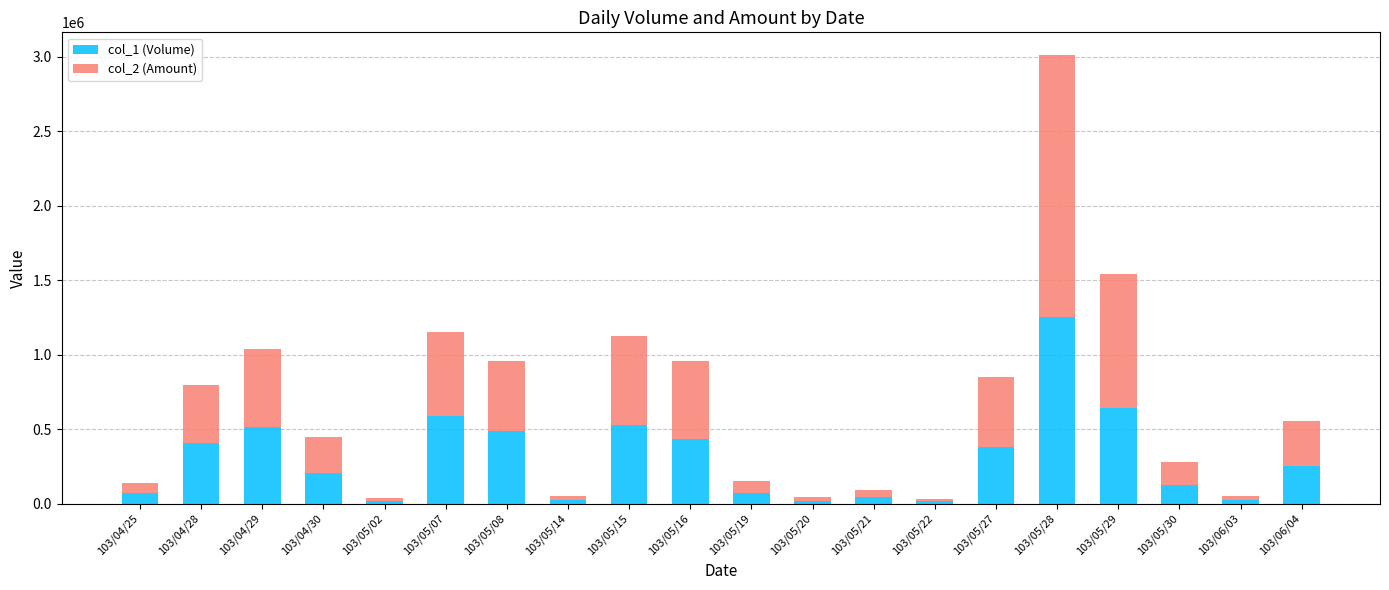

At which category is the sum across all series the highest?

103/05/28